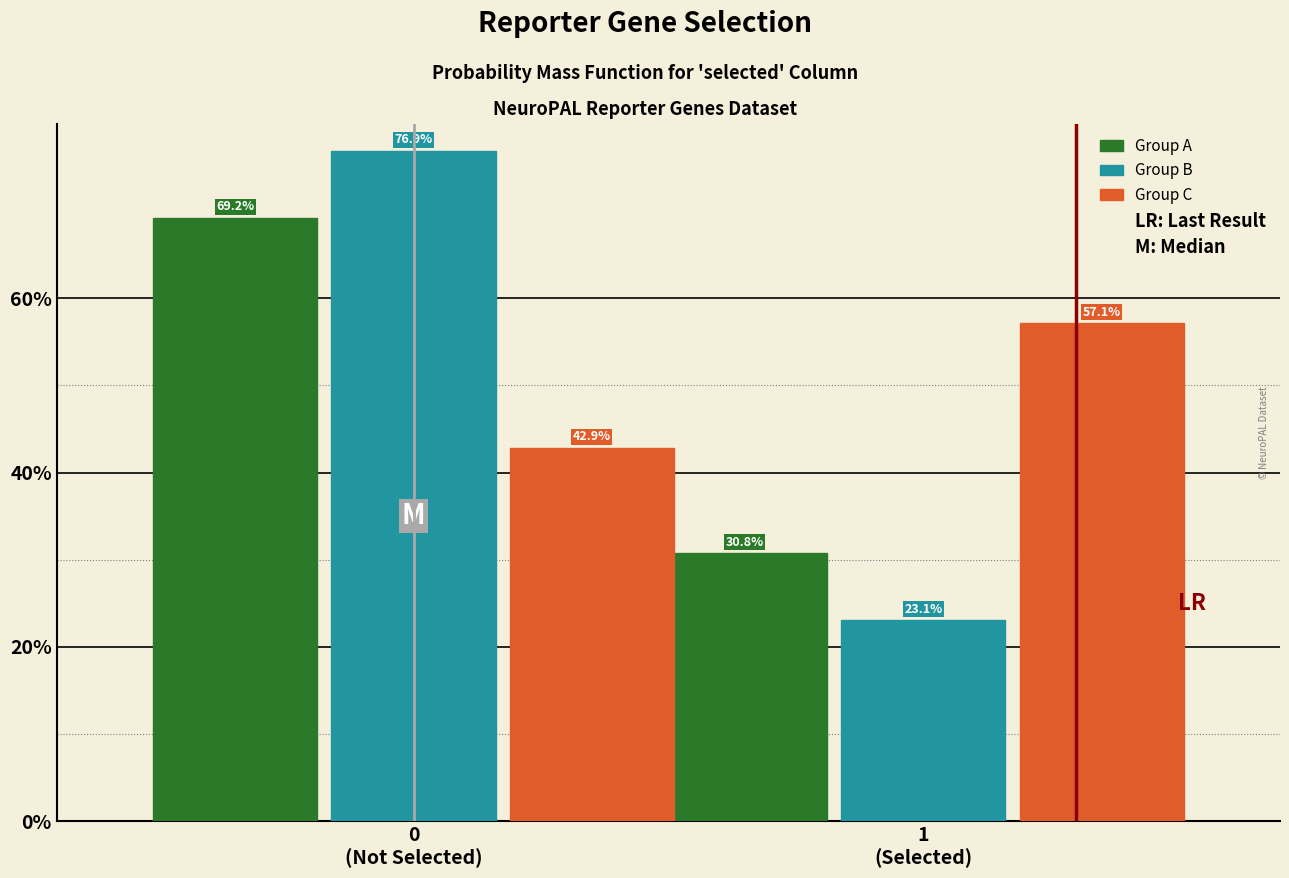

Reading left to right, list all the values displayed in this chart.

Group A: 69.2	30.8
Group B: 76.9	23.1
Group C: 42.9	57.1